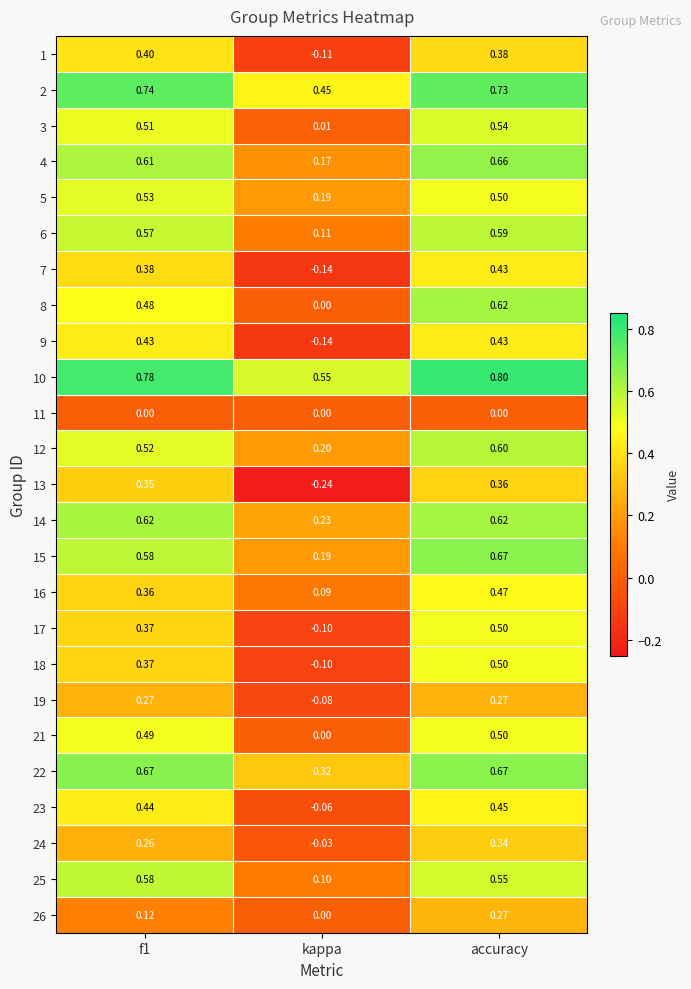

Where is 16 nearest to the value 0?

kappa